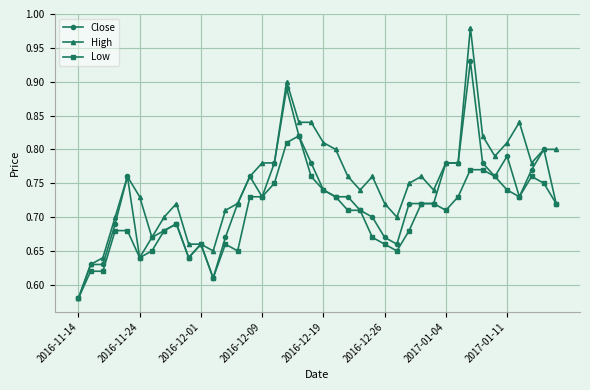

List the series in order of their peak value, highest first.

High, Close, Low